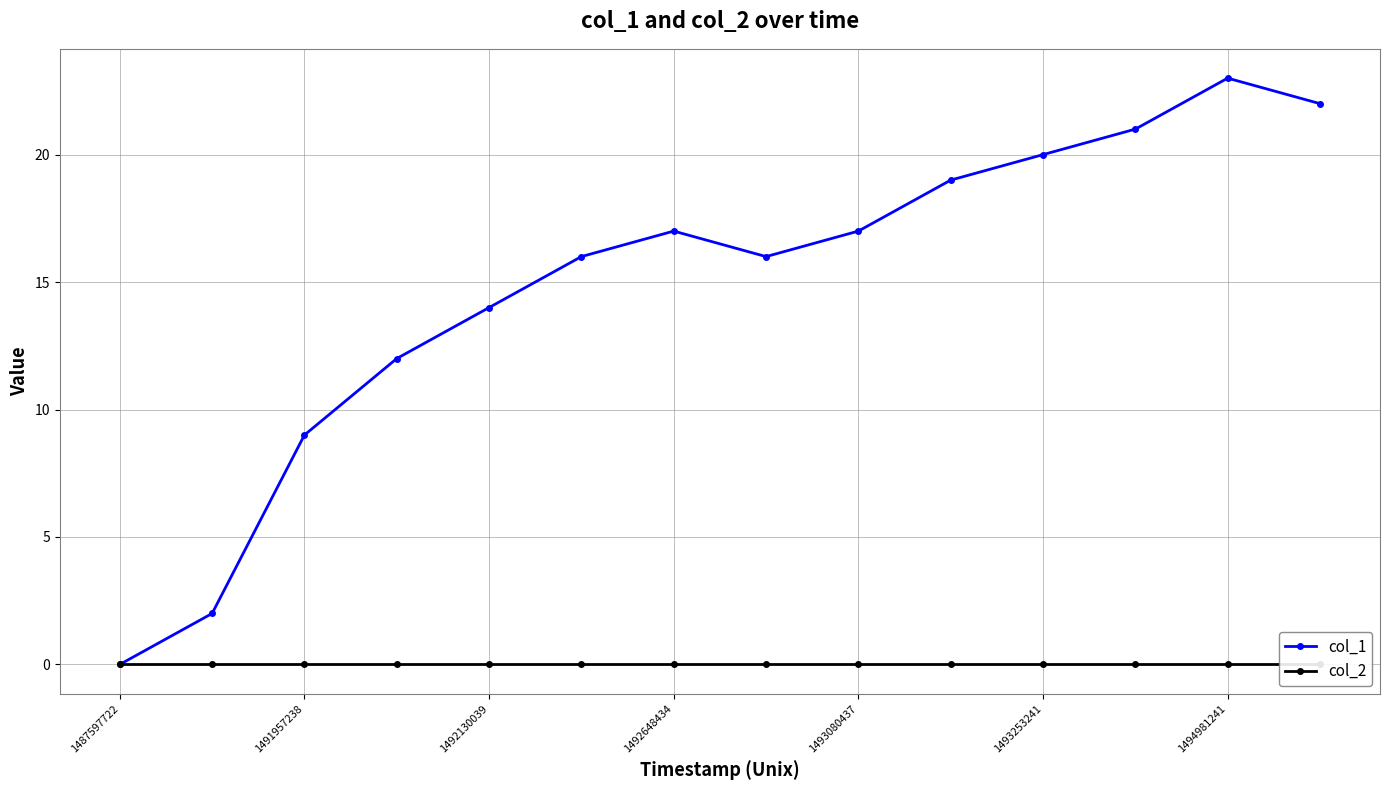

At how many categories does at least one series exceed 3?

12